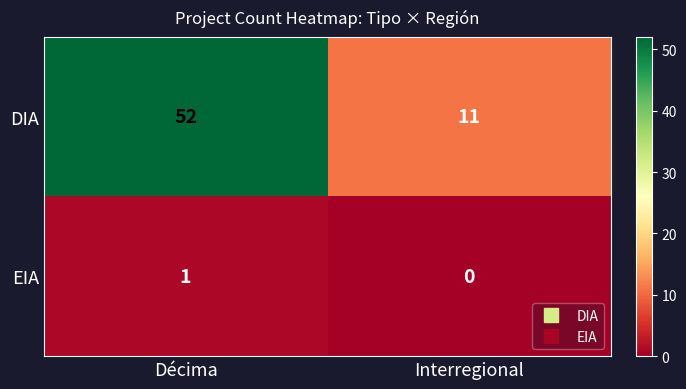

What value does the DIA series have at Interregional, to the nearest 10?

10